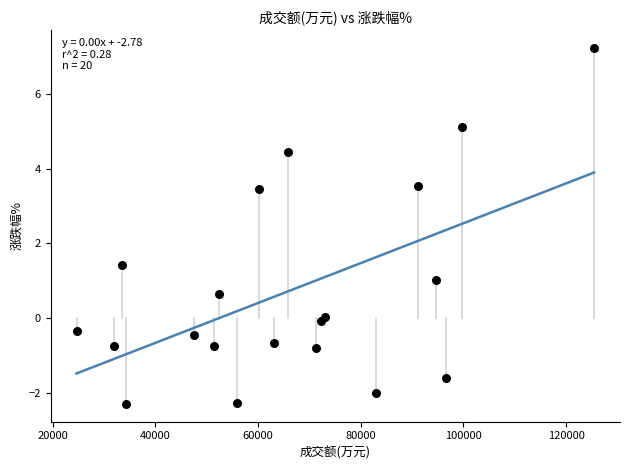

What Y value in the scatter plot is closest to 2?

1.4